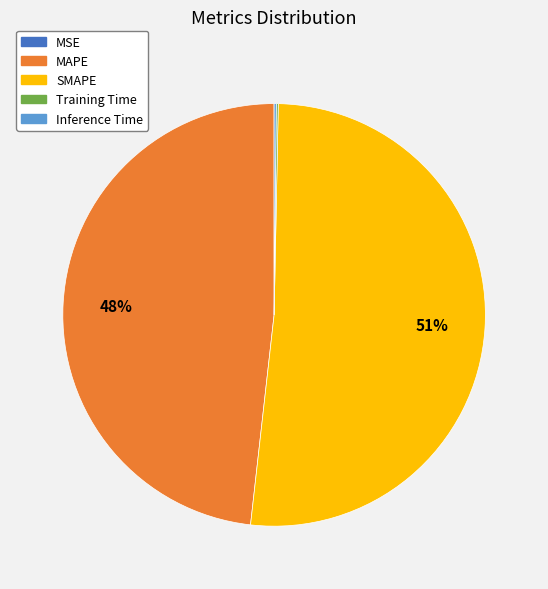

Does any single category account for the majority?

Yes